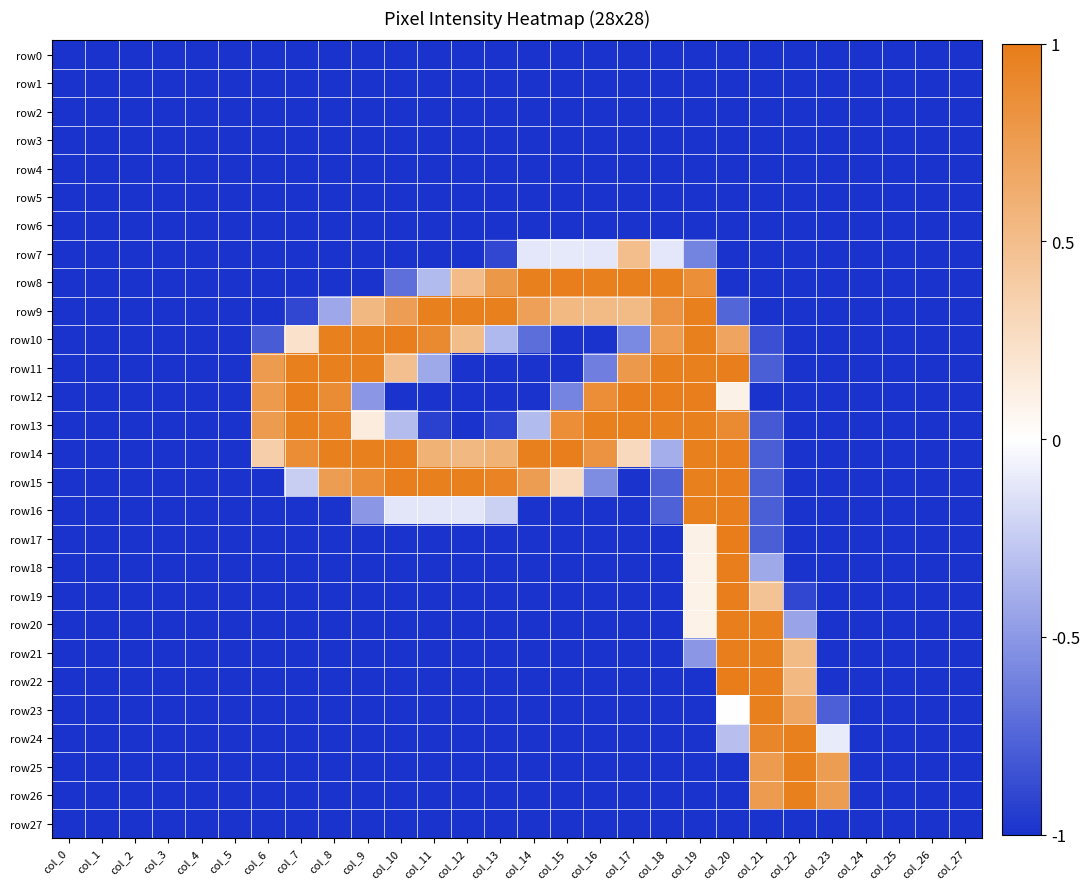

Reading left to right, extract all data points from this chart.

row0: col_0=-1.0	col_1=-1.0	col_2=-1.0	col_3=-1.0	col_4=-1.0	col_5=-1.0	col_6=-1.0	col_7=-1.0	col_8=-1.0	col_9=-1.0	col_10=-1.0	col_11=-1.0	col_12=-1.0	col_13=-1.0	col_14=-1.0	col_15=-1.0	col_16=-1.0	col_17=-1.0	col_18=-1.0	col_19=-1.0	col_20=-1.0	col_21=-1.0	col_22=-1.0	col_23=-1.0	col_24=-1.0	col_25=-1.0	col_26=-1.0	col_27=-1.0
row1: col_0=-1.0	col_1=-1.0	col_2=-1.0	col_3=-1.0	col_4=-1.0	col_5=-1.0	col_6=-1.0	col_7=-1.0	col_8=-1.0	col_9=-1.0	col_10=-1.0	col_11=-1.0	col_12=-1.0	col_13=-1.0	col_14=-1.0	col_15=-1.0	col_16=-1.0	col_17=-1.0	col_18=-1.0	col_19=-1.0	col_20=-1.0	col_21=-1.0	col_22=-1.0	col_23=-1.0	col_24=-1.0	col_25=-1.0	col_26=-1.0	col_27=-1.0
row2: col_0=-1.0	col_1=-1.0	col_2=-1.0	col_3=-1.0	col_4=-1.0	col_5=-1.0	col_6=-1.0	col_7=-1.0	col_8=-1.0	col_9=-1.0	col_10=-1.0	col_11=-1.0	col_12=-1.0	col_13=-1.0	col_14=-1.0	col_15=-1.0	col_16=-1.0	col_17=-1.0	col_18=-1.0	col_19=-1.0	col_20=-1.0	col_21=-1.0	col_22=-1.0	col_23=-1.0	col_24=-1.0	col_25=-1.0	col_26=-1.0	col_27=-1.0
row3: col_0=-1.0	col_1=-1.0	col_2=-1.0	col_3=-1.0	col_4=-1.0	col_5=-1.0	col_6=-1.0	col_7=-1.0	col_8=-1.0	col_9=-1.0	col_10=-1.0	col_11=-1.0	col_12=-1.0	col_13=-1.0	col_14=-1.0	col_15=-1.0	col_16=-1.0	col_17=-1.0	col_18=-1.0	col_19=-1.0	col_20=-1.0	col_21=-1.0	col_22=-1.0	col_23=-1.0	col_24=-1.0	col_25=-1.0	col_26=-1.0	col_27=-1.0
row4: col_0=-1.0	col_1=-1.0	col_2=-1.0	col_3=-1.0	col_4=-1.0	col_5=-1.0	col_6=-1.0	col_7=-1.0	col_8=-1.0	col_9=-1.0	col_10=-1.0	col_11=-1.0	col_12=-1.0	col_13=-1.0	col_14=-1.0	col_15=-1.0	col_16=-1.0	col_17=-1.0	col_18=-1.0	col_19=-1.0	col_20=-1.0	col_21=-1.0	col_22=-1.0	col_23=-1.0	col_24=-1.0	col_25=-1.0	col_26=-1.0	col_27=-1.0
row5: col_0=-1.0	col_1=-1.0	col_2=-1.0	col_3=-1.0	col_4=-1.0	col_5=-1.0	col_6=-1.0	col_7=-1.0	col_8=-1.0	col_9=-1.0	col_10=-1.0	col_11=-1.0	col_12=-1.0	col_13=-1.0	col_14=-1.0	col_15=-1.0	col_16=-1.0	col_17=-1.0	col_18=-1.0	col_19=-1.0	col_20=-1.0	col_21=-1.0	col_22=-1.0	col_23=-1.0	col_24=-1.0	col_25=-1.0	col_26=-1.0	col_27=-1.0
row6: col_0=-1.0	col_1=-1.0	col_2=-1.0	col_3=-1.0	col_4=-1.0	col_5=-1.0	col_6=-1.0	col_7=-1.0	col_8=-1.0	col_9=-1.0	col_10=-1.0	col_11=-1.0	col_12=-1.0	col_13=-1.0	col_14=-1.0	col_15=-1.0	col_16=-1.0	col_17=-1.0	col_18=-1.0	col_19=-1.0	col_20=-1.0	col_21=-1.0	col_22=-1.0	col_23=-1.0	col_24=-1.0	col_25=-1.0	col_26=-1.0	col_27=-1.0
row7: col_0=-1.0	col_1=-1.0	col_2=-1.0	col_3=-1.0	col_4=-1.0	col_5=-1.0	col_6=-1.0	col_7=-1.0	col_8=-1.0	col_9=-1.0	col_10=-1.0	col_11=-1.0	col_12=-1.0	col_13=-0.9	col_14=-0.1	col_15=-0.1	col_16=-0.1	col_17=0.5	col_18=-0.1	col_19=-0.6	col_20=-1.0	col_21=-1.0	col_22=-1.0	col_23=-1.0	col_24=-1.0	col_25=-1.0	col_26=-1.0	col_27=-1.0
row8: col_0=-1.0	col_1=-1.0	col_2=-1.0	col_3=-1.0	col_4=-1.0	col_5=-1.0	col_6=-1.0	col_7=-1.0	col_8=-1.0	col_9=-1.0	col_10=-0.7	col_11=-0.3	col_12=0.5	col_13=0.8	col_14=1.0	col_15=1.0	col_16=1.0	col_17=1.0	col_18=1.0	col_19=0.9	col_20=-1.0	col_21=-1.0	col_22=-1.0	col_23=-1.0	col_24=-1.0	col_25=-1.0	col_26=-1.0	col_27=-1.0
row9: col_0=-1.0	col_1=-1.0	col_2=-1.0	col_3=-1.0	col_4=-1.0	col_5=-1.0	col_6=-1.0	col_7=-0.9	col_8=-0.4	col_9=0.5	col_10=0.7	col_11=1.0	col_12=1.0	col_13=1.0	col_14=0.7	col_15=0.5	col_16=0.5	col_17=0.5	col_18=0.8	col_19=1.0	col_20=-0.7	col_21=-1.0	col_22=-1.0	col_23=-1.0	col_24=-1.0	col_25=-1.0	col_26=-1.0	col_27=-1.0
row10: col_0=-1.0	col_1=-1.0	col_2=-1.0	col_3=-1.0	col_4=-1.0	col_5=-1.0	col_6=-0.8	col_7=0.2	col_8=1.0	col_9=1.0	col_10=1.0	col_11=0.9	col_12=0.5	col_13=-0.3	col_14=-0.7	col_15=-1.0	col_16=-1.0	col_17=-0.6	col_18=0.8	col_19=1.0	col_20=0.7	col_21=-0.9	col_22=-1.0	col_23=-1.0	col_24=-1.0	col_25=-1.0	col_26=-1.0	col_27=-1.0
row11: col_0=-1.0	col_1=-1.0	col_2=-1.0	col_3=-1.0	col_4=-1.0	col_5=-1.0	col_6=0.8	col_7=1.0	col_8=1.0	col_9=1.0	col_10=0.5	col_11=-0.4	col_12=-1.0	col_13=-1.0	col_14=-1.0	col_15=-1.0	col_16=-0.6	col_17=0.8	col_18=1.0	col_19=1.0	col_20=1.0	col_21=-0.8	col_22=-1.0	col_23=-1.0	col_24=-1.0	col_25=-1.0	col_26=-1.0	col_27=-1.0
row12: col_0=-1.0	col_1=-1.0	col_2=-1.0	col_3=-1.0	col_4=-1.0	col_5=-1.0	col_6=0.8	col_7=1.0	col_8=0.9	col_9=-0.5	col_10=-1.0	col_11=-1.0	col_12=-1.0	col_13=-1.0	col_14=-1.0	col_15=-0.6	col_16=0.9	col_17=1.0	col_18=1.0	col_19=1.0	col_20=0.1	col_21=-1.0	col_22=-1.0	col_23=-1.0	col_24=-1.0	col_25=-1.0	col_26=-1.0	col_27=-1.0
row13: col_0=-1.0	col_1=-1.0	col_2=-1.0	col_3=-1.0	col_4=-1.0	col_5=-1.0	col_6=0.8	col_7=1.0	col_8=1.0	col_9=0.1	col_10=-0.3	col_11=-0.9	col_12=-1.0	col_13=-0.9	col_14=-0.3	col_15=0.9	col_16=1.0	col_17=1.0	col_18=1.0	col_19=1.0	col_20=0.9	col_21=-0.8	col_22=-1.0	col_23=-1.0	col_24=-1.0	col_25=-1.0	col_26=-1.0	col_27=-1.0
row14: col_0=-1.0	col_1=-1.0	col_2=-1.0	col_3=-1.0	col_4=-1.0	col_5=-1.0	col_6=0.4	col_7=0.9	col_8=1.0	col_9=1.0	col_10=1.0	col_11=0.6	col_12=0.5	col_13=0.6	col_14=1.0	col_15=1.0	col_16=0.8	col_17=0.3	col_18=-0.4	col_19=1.0	col_20=1.0	col_21=-0.8	col_22=-1.0	col_23=-1.0	col_24=-1.0	col_25=-1.0	col_26=-1.0	col_27=-1.0
row15: col_0=-1.0	col_1=-1.0	col_2=-1.0	col_3=-1.0	col_4=-1.0	col_5=-1.0	col_6=-1.0	col_7=-0.2	col_8=0.7	col_9=0.9	col_10=1.0	col_11=1.0	col_12=1.0	col_13=1.0	col_14=0.7	col_15=0.3	col_16=-0.6	col_17=-1.0	col_18=-0.8	col_19=1.0	col_20=1.0	col_21=-0.8	col_22=-1.0	col_23=-1.0	col_24=-1.0	col_25=-1.0	col_26=-1.0	col_27=-1.0
row16: col_0=-1.0	col_1=-1.0	col_2=-1.0	col_3=-1.0	col_4=-1.0	col_5=-1.0	col_6=-1.0	col_7=-1.0	col_8=-1.0	col_9=-0.5	col_10=-0.1	col_11=-0.1	col_12=-0.1	col_13=-0.2	col_14=-1.0	col_15=-1.0	col_16=-1.0	col_17=-1.0	col_18=-0.8	col_19=1.0	col_20=1.0	col_21=-0.8	col_22=-1.0	col_23=-1.0	col_24=-1.0	col_25=-1.0	col_26=-1.0	col_27=-1.0
row17: col_0=-1.0	col_1=-1.0	col_2=-1.0	col_3=-1.0	col_4=-1.0	col_5=-1.0	col_6=-1.0	col_7=-1.0	col_8=-1.0	col_9=-1.0	col_10=-1.0	col_11=-1.0	col_12=-1.0	col_13=-1.0	col_14=-1.0	col_15=-1.0	col_16=-1.0	col_17=-1.0	col_18=-1.0	col_19=0.1	col_20=1.0	col_21=-0.8	col_22=-1.0	col_23=-1.0	col_24=-1.0	col_25=-1.0	col_26=-1.0	col_27=-1.0
row18: col_0=-1.0	col_1=-1.0	col_2=-1.0	col_3=-1.0	col_4=-1.0	col_5=-1.0	col_6=-1.0	col_7=-1.0	col_8=-1.0	col_9=-1.0	col_10=-1.0	col_11=-1.0	col_12=-1.0	col_13=-1.0	col_14=-1.0	col_15=-1.0	col_16=-1.0	col_17=-1.0	col_18=-1.0	col_19=0.1	col_20=1.0	col_21=-0.4	col_22=-1.0	col_23=-1.0	col_24=-1.0	col_25=-1.0	col_26=-1.0	col_27=-1.0
row19: col_0=-1.0	col_1=-1.0	col_2=-1.0	col_3=-1.0	col_4=-1.0	col_5=-1.0	col_6=-1.0	col_7=-1.0	col_8=-1.0	col_9=-1.0	col_10=-1.0	col_11=-1.0	col_12=-1.0	col_13=-1.0	col_14=-1.0	col_15=-1.0	col_16=-1.0	col_17=-1.0	col_18=-1.0	col_19=0.1	col_20=1.0	col_21=0.5	col_22=-0.9	col_23=-1.0	col_24=-1.0	col_25=-1.0	col_26=-1.0	col_27=-1.0
row20: col_0=-1.0	col_1=-1.0	col_2=-1.0	col_3=-1.0	col_4=-1.0	col_5=-1.0	col_6=-1.0	col_7=-1.0	col_8=-1.0	col_9=-1.0	col_10=-1.0	col_11=-1.0	col_12=-1.0	col_13=-1.0	col_14=-1.0	col_15=-1.0	col_16=-1.0	col_17=-1.0	col_18=-1.0	col_19=0.1	col_20=1.0	col_21=1.0	col_22=-0.4	col_23=-1.0	col_24=-1.0	col_25=-1.0	col_26=-1.0	col_27=-1.0
row21: col_0=-1.0	col_1=-1.0	col_2=-1.0	col_3=-1.0	col_4=-1.0	col_5=-1.0	col_6=-1.0	col_7=-1.0	col_8=-1.0	col_9=-1.0	col_10=-1.0	col_11=-1.0	col_12=-1.0	col_13=-1.0	col_14=-1.0	col_15=-1.0	col_16=-1.0	col_17=-1.0	col_18=-1.0	col_19=-0.5	col_20=1.0	col_21=1.0	col_22=0.5	col_23=-1.0	col_24=-1.0	col_25=-1.0	col_26=-1.0	col_27=-1.0
row22: col_0=-1.0	col_1=-1.0	col_2=-1.0	col_3=-1.0	col_4=-1.0	col_5=-1.0	col_6=-1.0	col_7=-1.0	col_8=-1.0	col_9=-1.0	col_10=-1.0	col_11=-1.0	col_12=-1.0	col_13=-1.0	col_14=-1.0	col_15=-1.0	col_16=-1.0	col_17=-1.0	col_18=-1.0	col_19=-1.0	col_20=1.0	col_21=1.0	col_22=0.5	col_23=-1.0	col_24=-1.0	col_25=-1.0	col_26=-1.0	col_27=-1.0
row23: col_0=-1.0	col_1=-1.0	col_2=-1.0	col_3=-1.0	col_4=-1.0	col_5=-1.0	col_6=-1.0	col_7=-1.0	col_8=-1.0	col_9=-1.0	col_10=-1.0	col_11=-1.0	col_12=-1.0	col_13=-1.0	col_14=-1.0	col_15=-1.0	col_16=-1.0	col_17=-1.0	col_18=-1.0	col_19=-1.0	col_20=0.0	col_21=1.0	col_22=0.7	col_23=-0.8	col_24=-1.0	col_25=-1.0	col_26=-1.0	col_27=-1.0
row24: col_0=-1.0	col_1=-1.0	col_2=-1.0	col_3=-1.0	col_4=-1.0	col_5=-1.0	col_6=-1.0	col_7=-1.0	col_8=-1.0	col_9=-1.0	col_10=-1.0	col_11=-1.0	col_12=-1.0	col_13=-1.0	col_14=-1.0	col_15=-1.0	col_16=-1.0	col_17=-1.0	col_18=-1.0	col_19=-1.0	col_20=-0.3	col_21=0.9	col_22=1.0	col_23=-0.1	col_24=-1.0	col_25=-1.0	col_26=-1.0	col_27=-1.0
row25: col_0=-1.0	col_1=-1.0	col_2=-1.0	col_3=-1.0	col_4=-1.0	col_5=-1.0	col_6=-1.0	col_7=-1.0	col_8=-1.0	col_9=-1.0	col_10=-1.0	col_11=-1.0	col_12=-1.0	col_13=-1.0	col_14=-1.0	col_15=-1.0	col_16=-1.0	col_17=-1.0	col_18=-1.0	col_19=-1.0	col_20=-1.0	col_21=0.8	col_22=1.0	col_23=0.7	col_24=-1.0	col_25=-1.0	col_26=-1.0	col_27=-1.0
row26: col_0=-1.0	col_1=-1.0	col_2=-1.0	col_3=-1.0	col_4=-1.0	col_5=-1.0	col_6=-1.0	col_7=-1.0	col_8=-1.0	col_9=-1.0	col_10=-1.0	col_11=-1.0	col_12=-1.0	col_13=-1.0	col_14=-1.0	col_15=-1.0	col_16=-1.0	col_17=-1.0	col_18=-1.0	col_19=-1.0	col_20=-1.0	col_21=0.8	col_22=1.0	col_23=0.7	col_24=-1.0	col_25=-1.0	col_26=-1.0	col_27=-1.0
row27: col_0=-1.0	col_1=-1.0	col_2=-1.0	col_3=-1.0	col_4=-1.0	col_5=-1.0	col_6=-1.0	col_7=-1.0	col_8=-1.0	col_9=-1.0	col_10=-1.0	col_11=-1.0	col_12=-1.0	col_13=-1.0	col_14=-1.0	col_15=-1.0	col_16=-1.0	col_17=-1.0	col_18=-1.0	col_19=-1.0	col_20=-1.0	col_21=-1.0	col_22=-1.0	col_23=-1.0	col_24=-1.0	col_25=-1.0	col_26=-1.0	col_27=-1.0